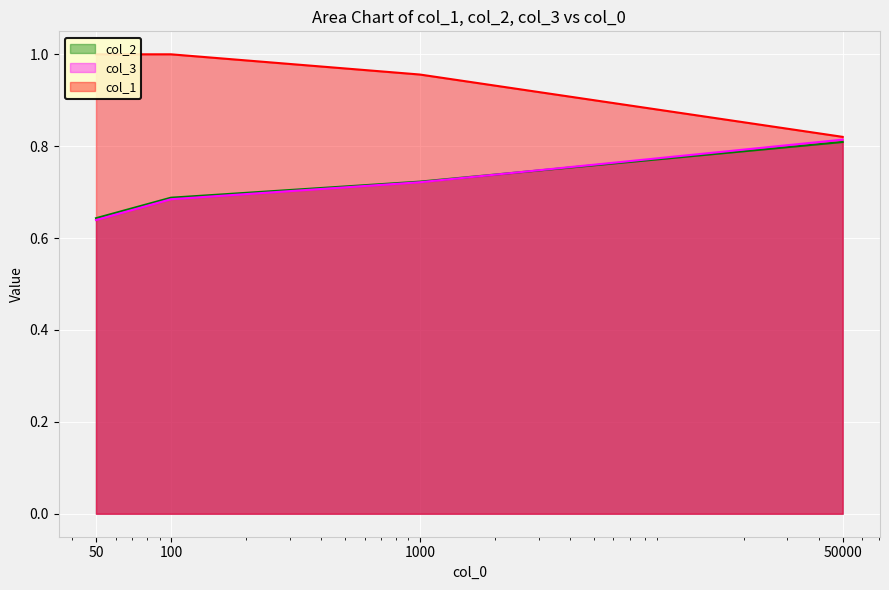

Reading left to right, what are all the values shown in this chart?

col_2: 0.6	0.7	0.7	0.8
col_3: 0.6	0.7	0.7	0.8
col_1: 1.0	1.0	1.0	0.8